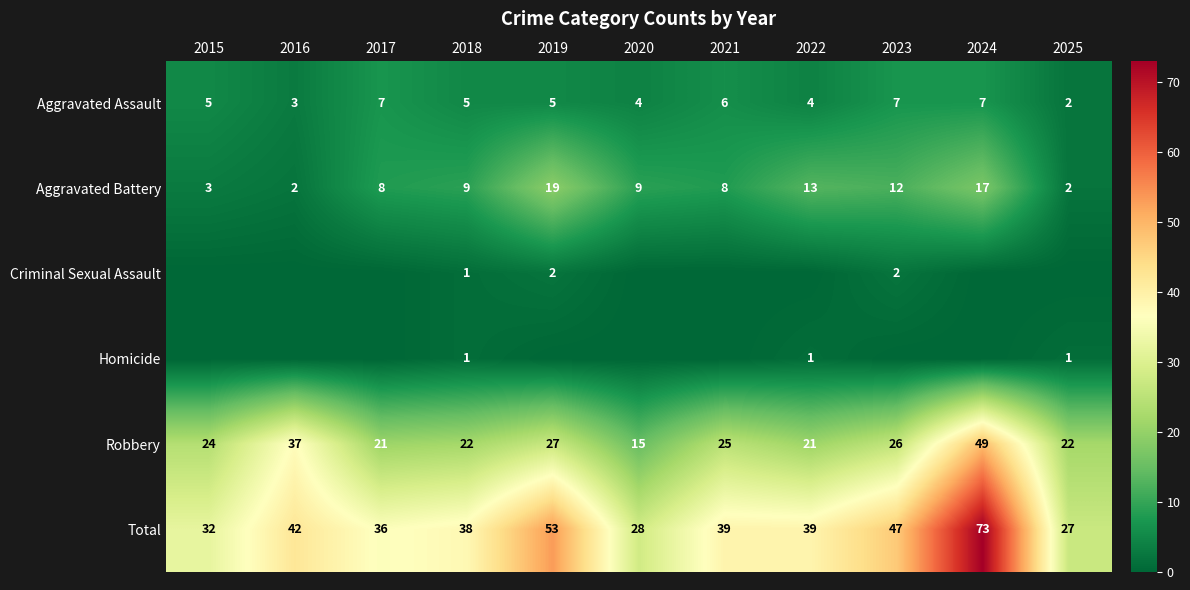

True or false: Total has a value of 53 at 2019.

True